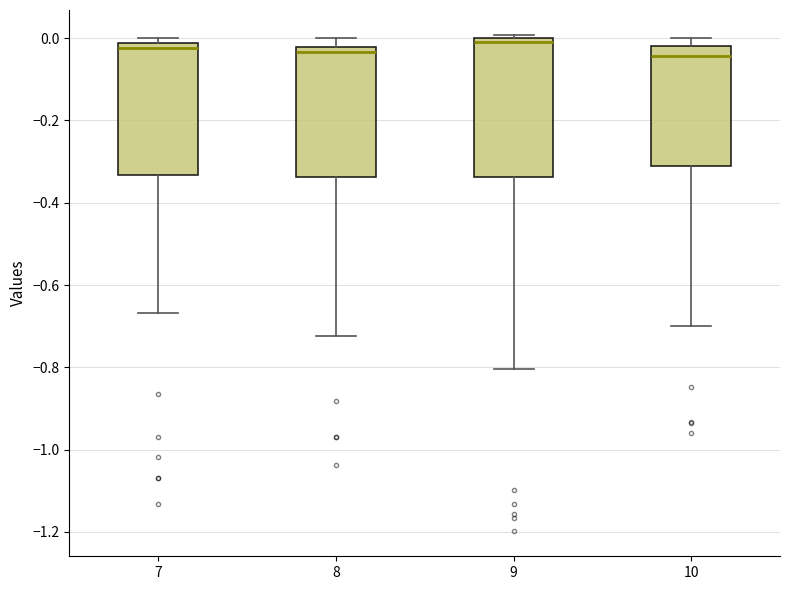

Reading left to right, transcribe this box plot: for each box, give where its median line is, the range the box spans, and where its two whiskers end, as read against the y-axis. The values are not printed on the chart, so give them approximately, as read against the axis.

7: median -0.02 (just below the box's upper edge), box -0.34 to -0.02, whiskers -0.66 to 0.00
8: median -0.04, box -0.34 to -0.02, whiskers -0.72 to 0.00
9: median 0.00 (just below the box's upper edge), box -0.34 to 0.00, whiskers -0.80 to 0.00 (just above the box's upper edge)
10: median -0.04, box -0.32 to -0.02, whiskers -0.70 to 0.00